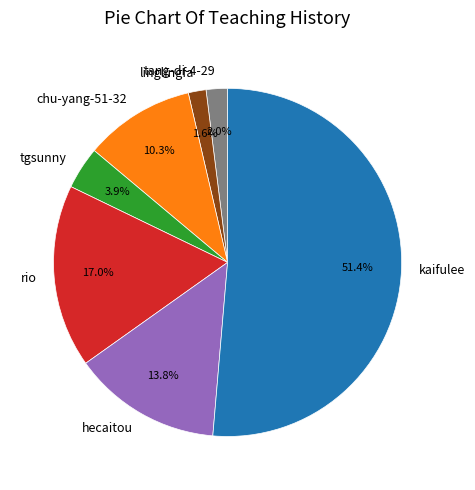

To the nearest percent, what is the difference between the hecaitou and rio slice percentages?

3%